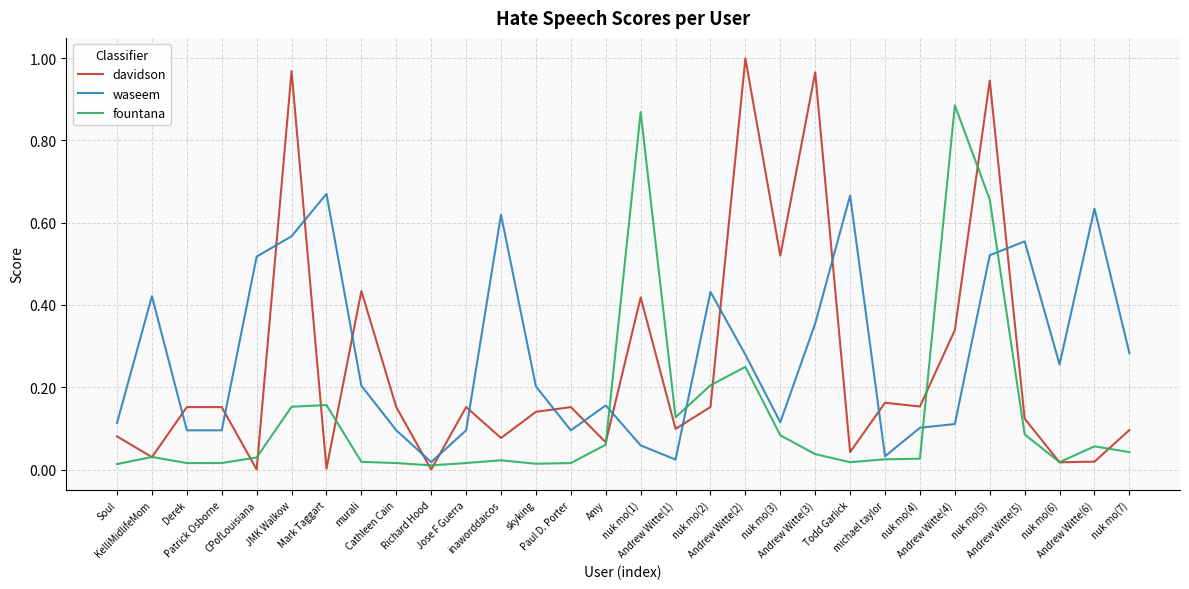

At which category is the sum across all series the highest?

nuk mo(5)